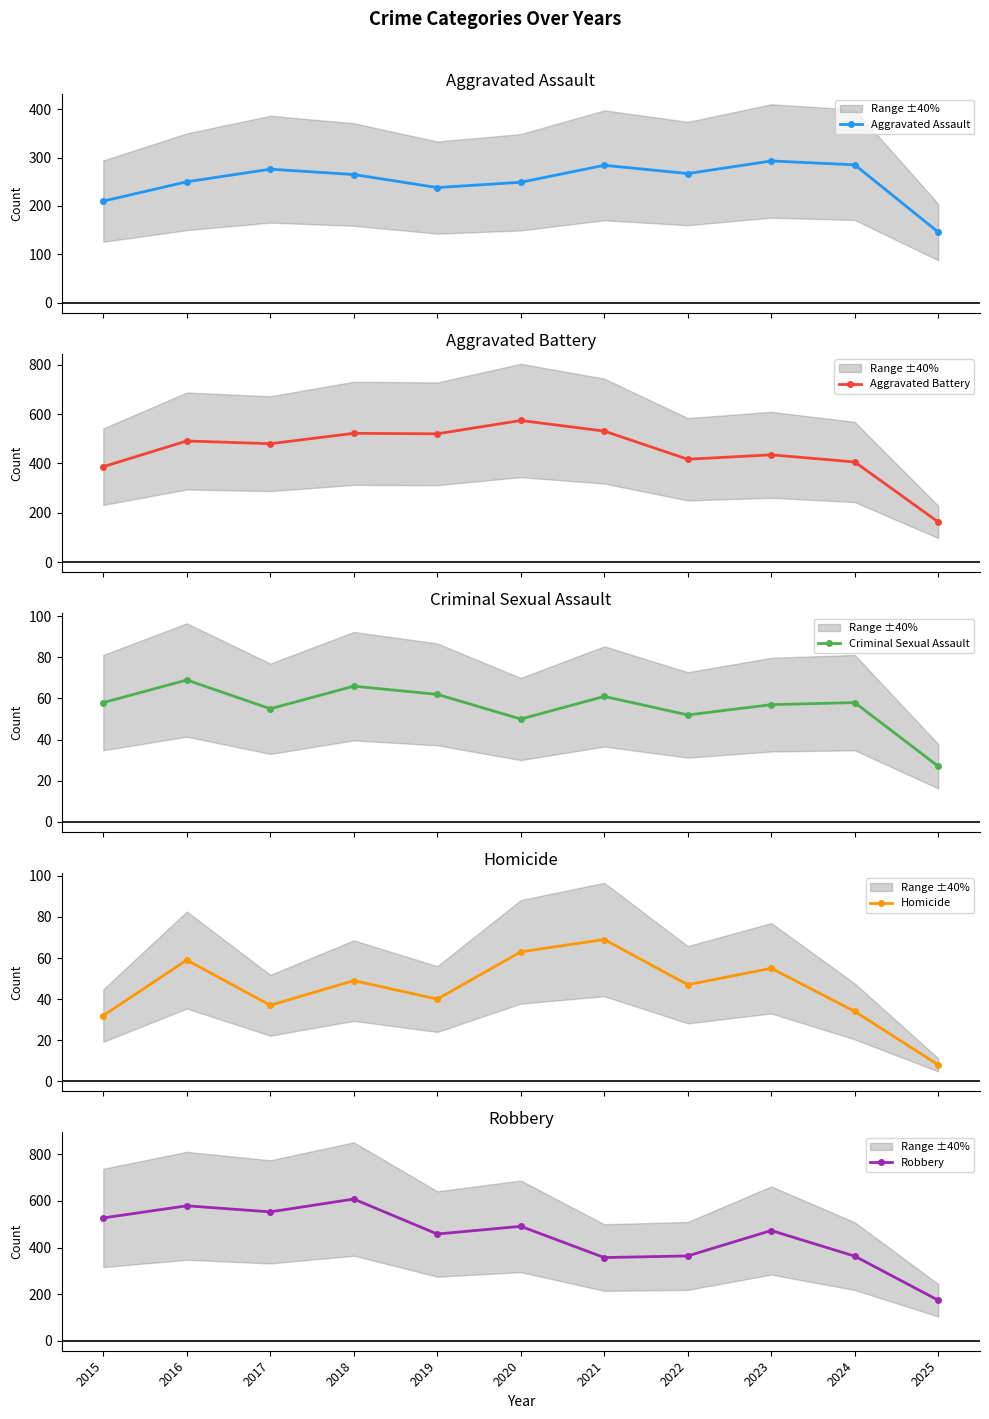

Which category has the lowest value in the Homicide series?

2025